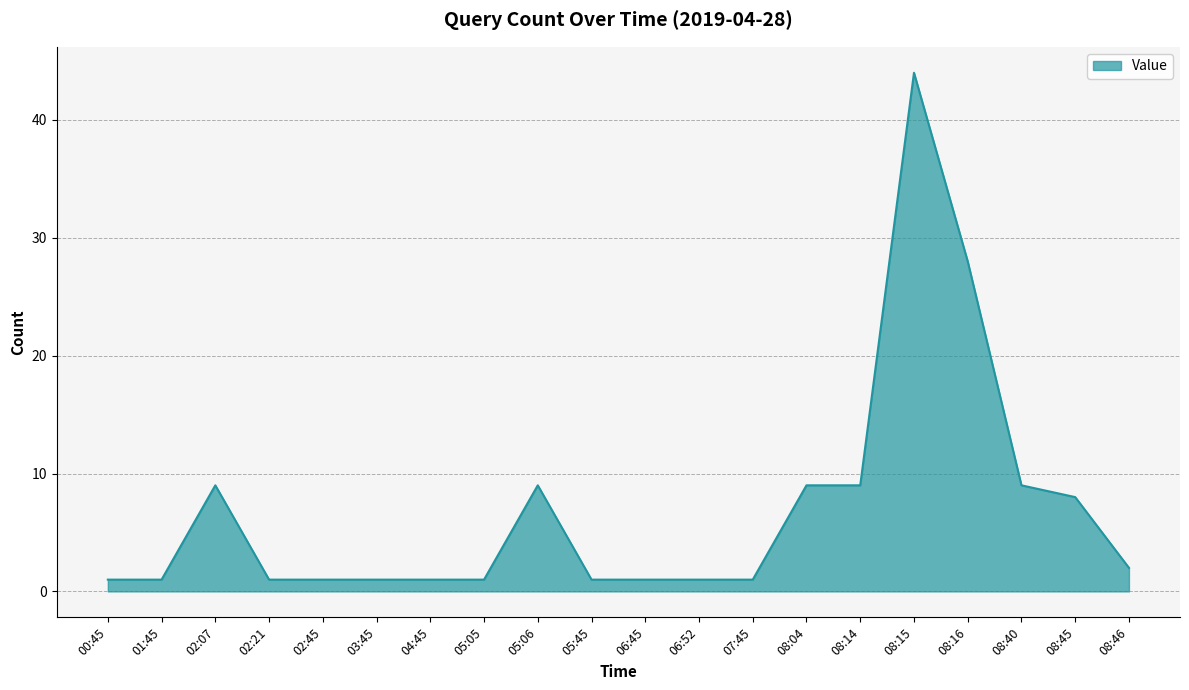

At which category does the data reach its first local peak?

02:07